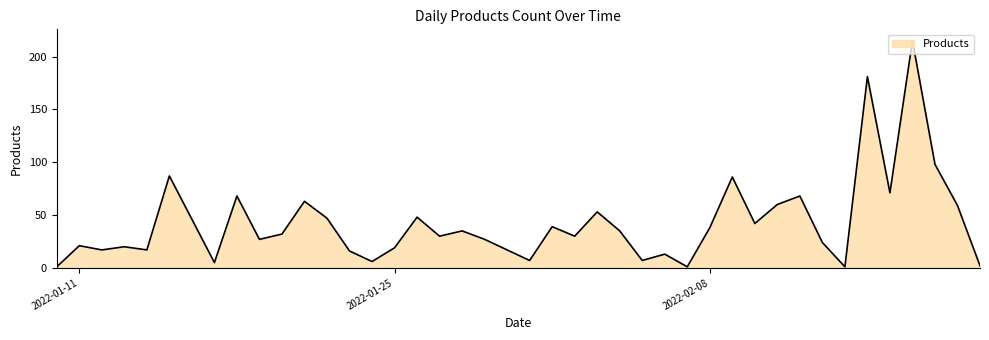

What is the average value?

43